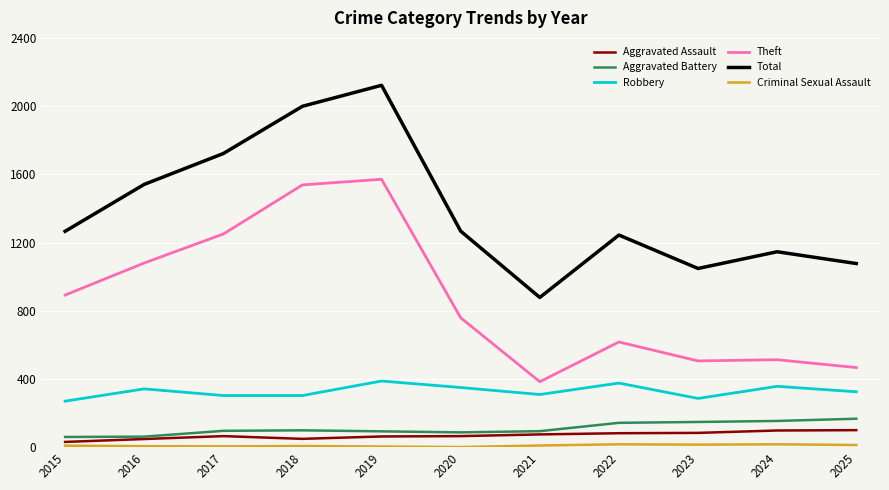

Which series has the largest total across all categories?

Total